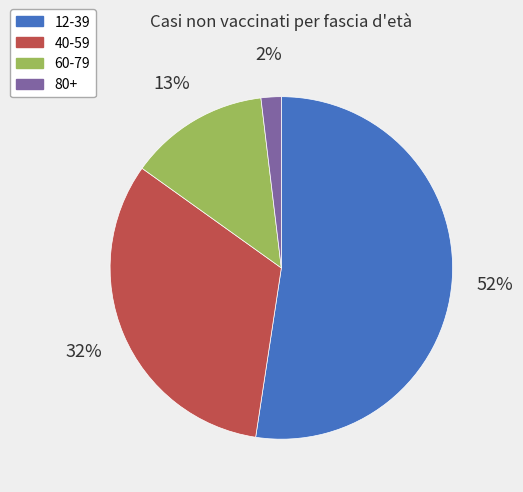

Between 80+ and 60-79, which is larger?

60-79